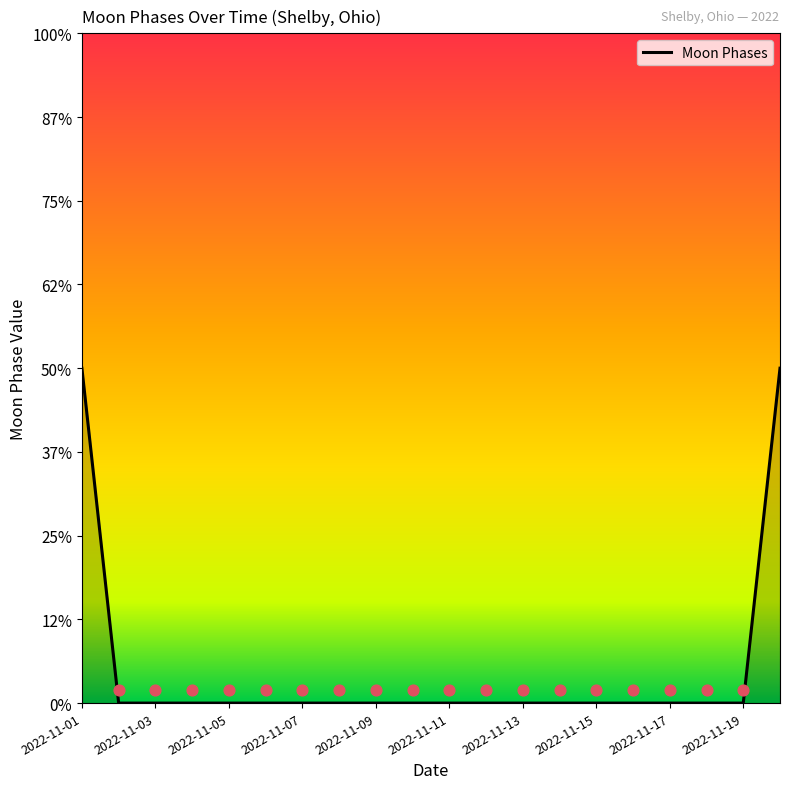

Between 2022-11-19 and 19, which is larger?

19